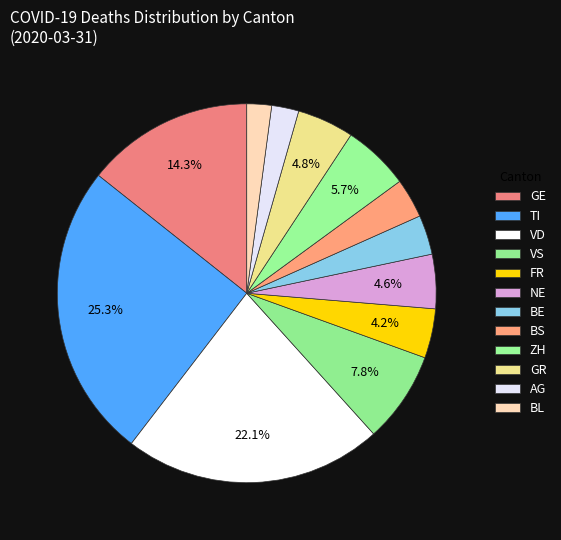

Count the number of slices in the pie.

12